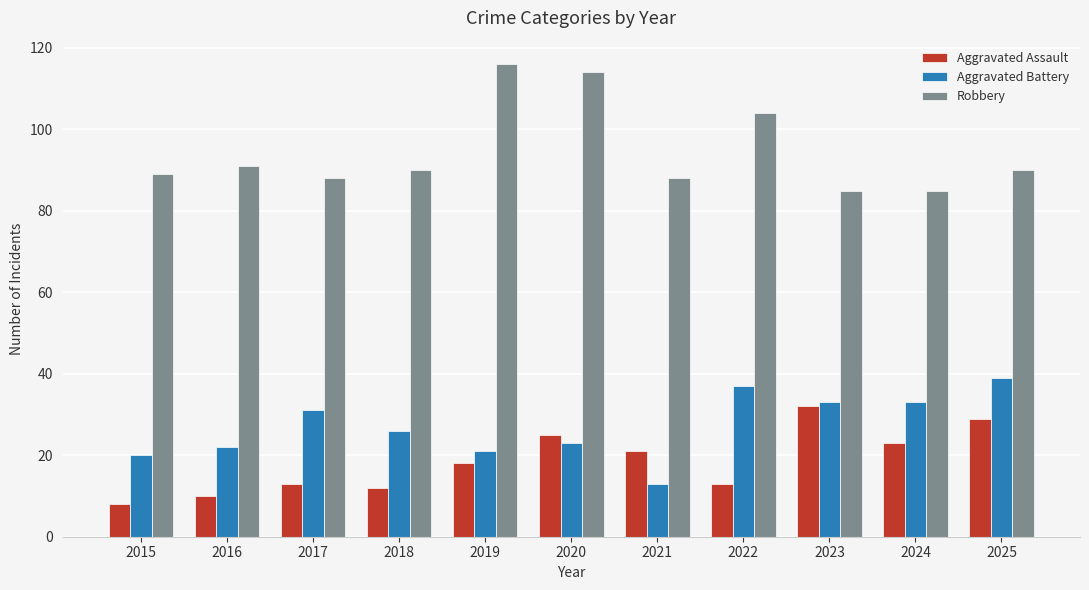

How many bars are there in total?

33